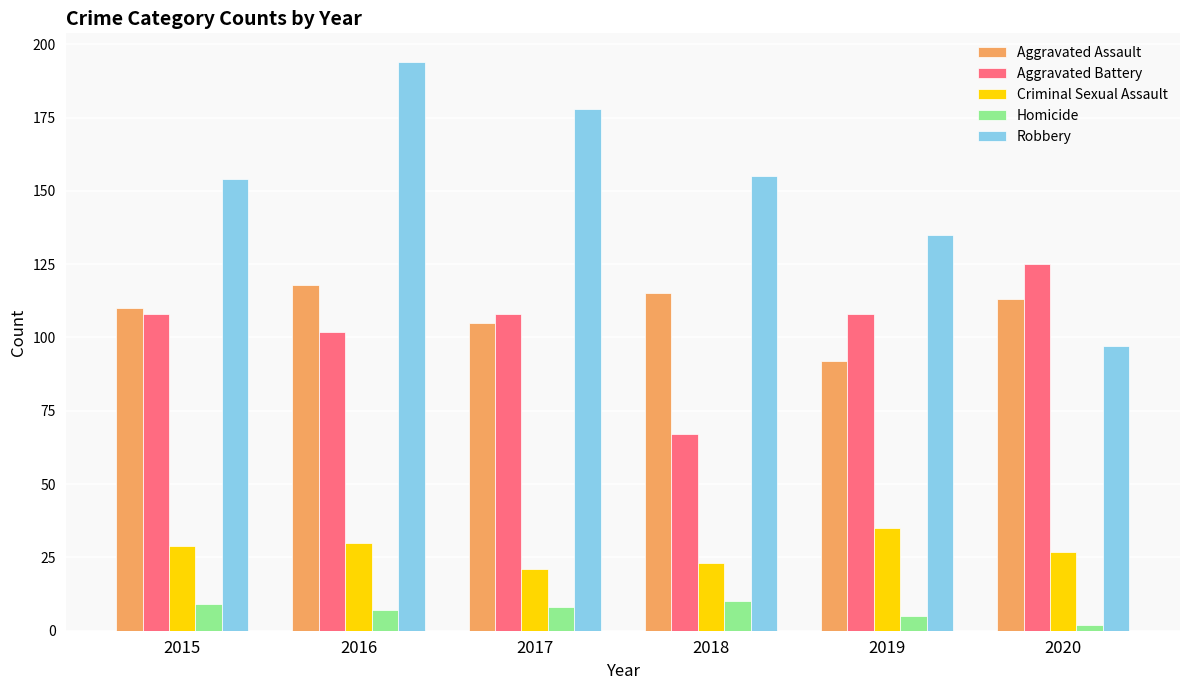

What are all the series names shown in the legend?

Aggravated Assault, Aggravated Battery, Criminal Sexual Assault, Homicide, Robbery